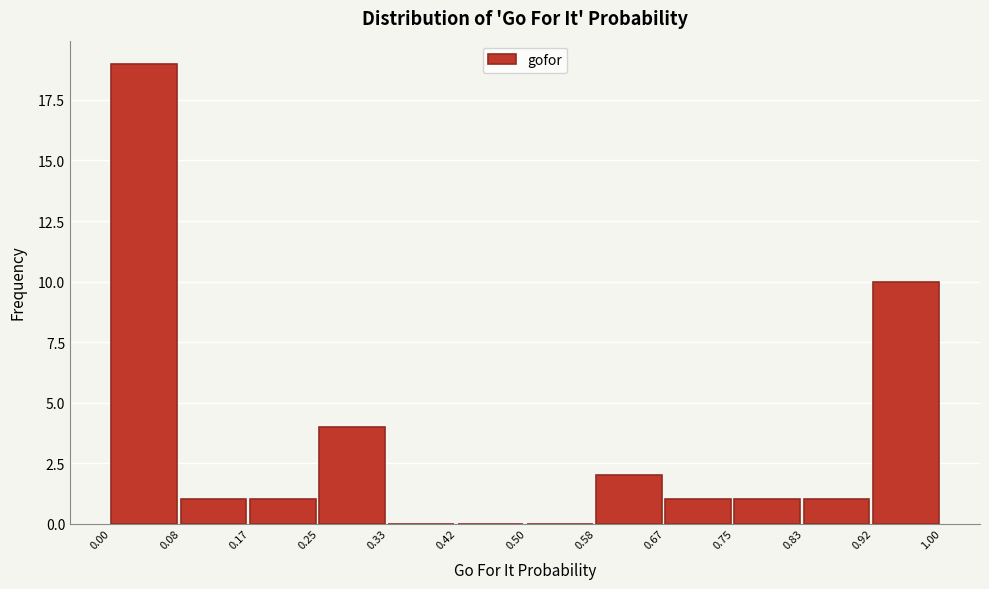

What is the height of the bar covering 0.08 to 0.17 on the x-axis? The values are not printed on the chart, so give them approximately, as read against the axis.

1